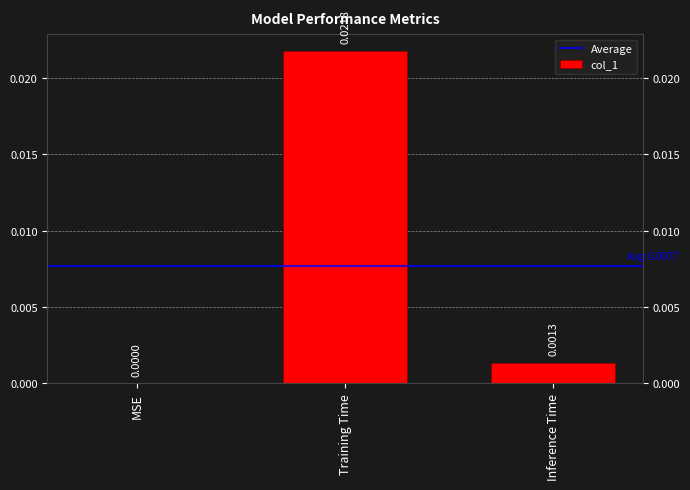

How many positive values are there?

2